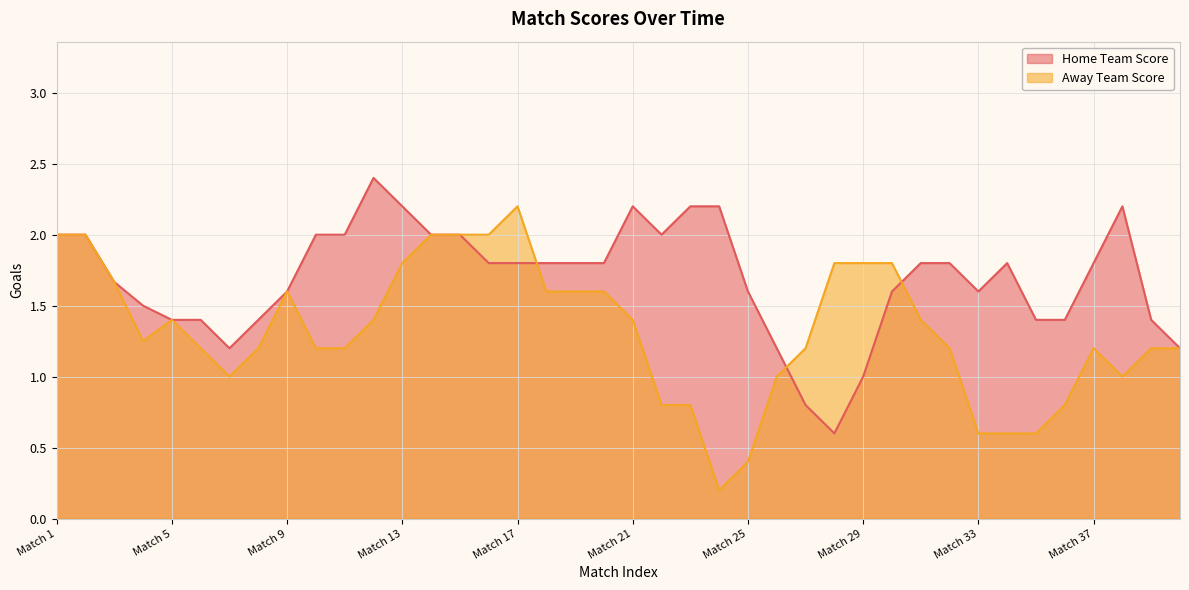

Which series has the largest total across all categories?

Home Team Score